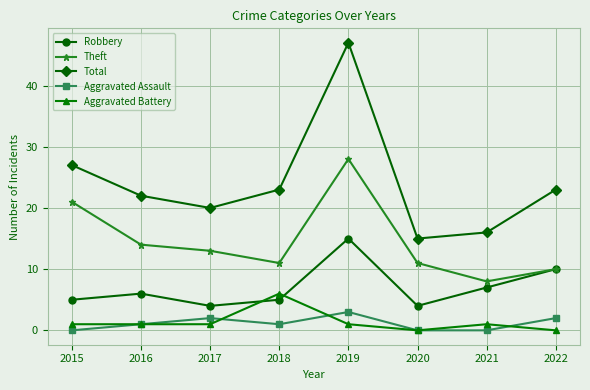

At which label does Aggravated Assault reach its peak?

2019